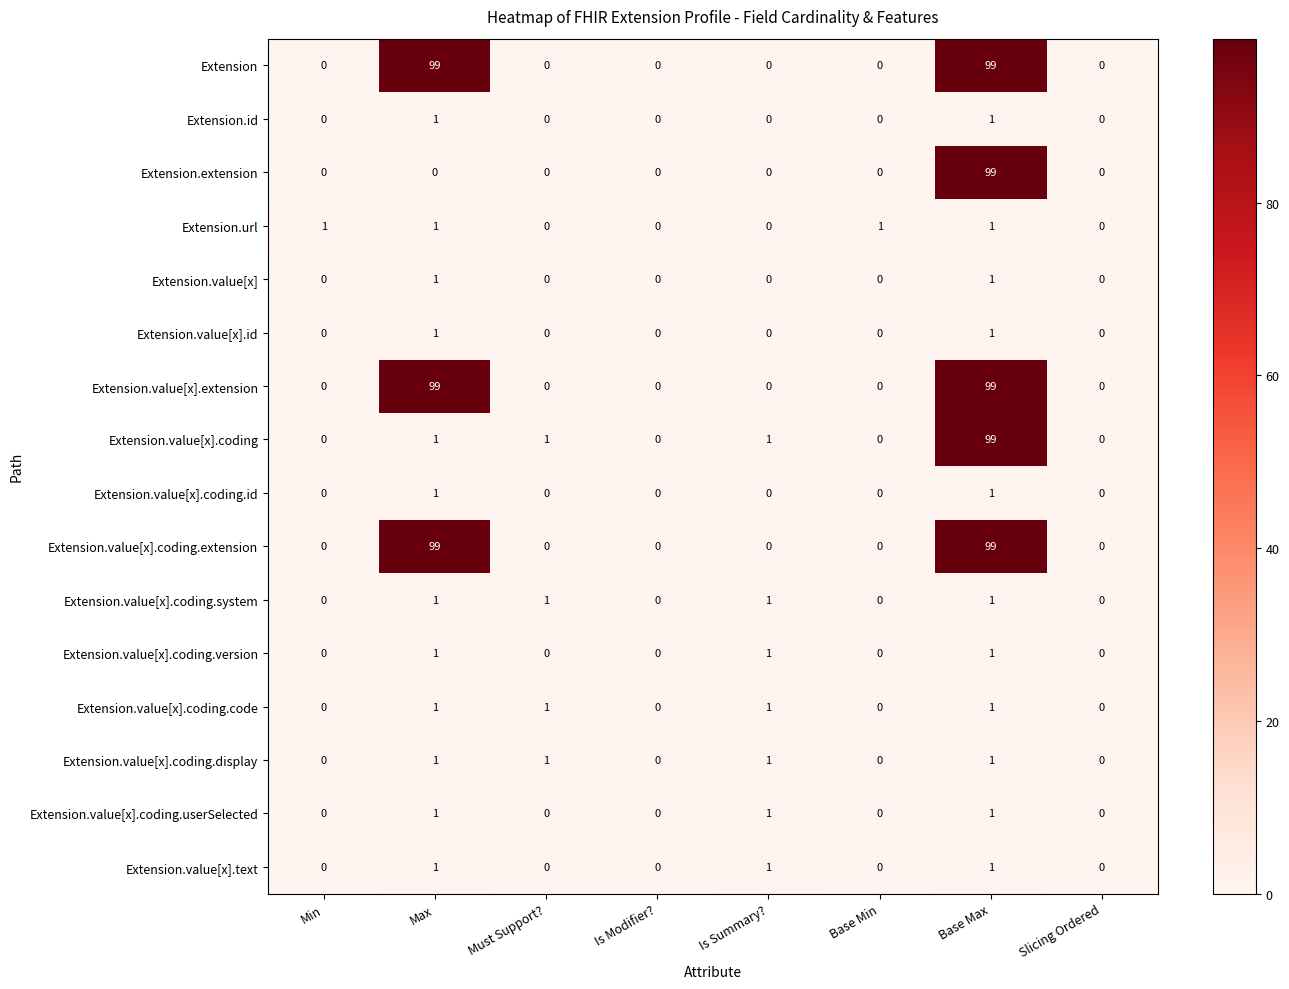

What is the highest value of the Extension.value[x].extension series?

99